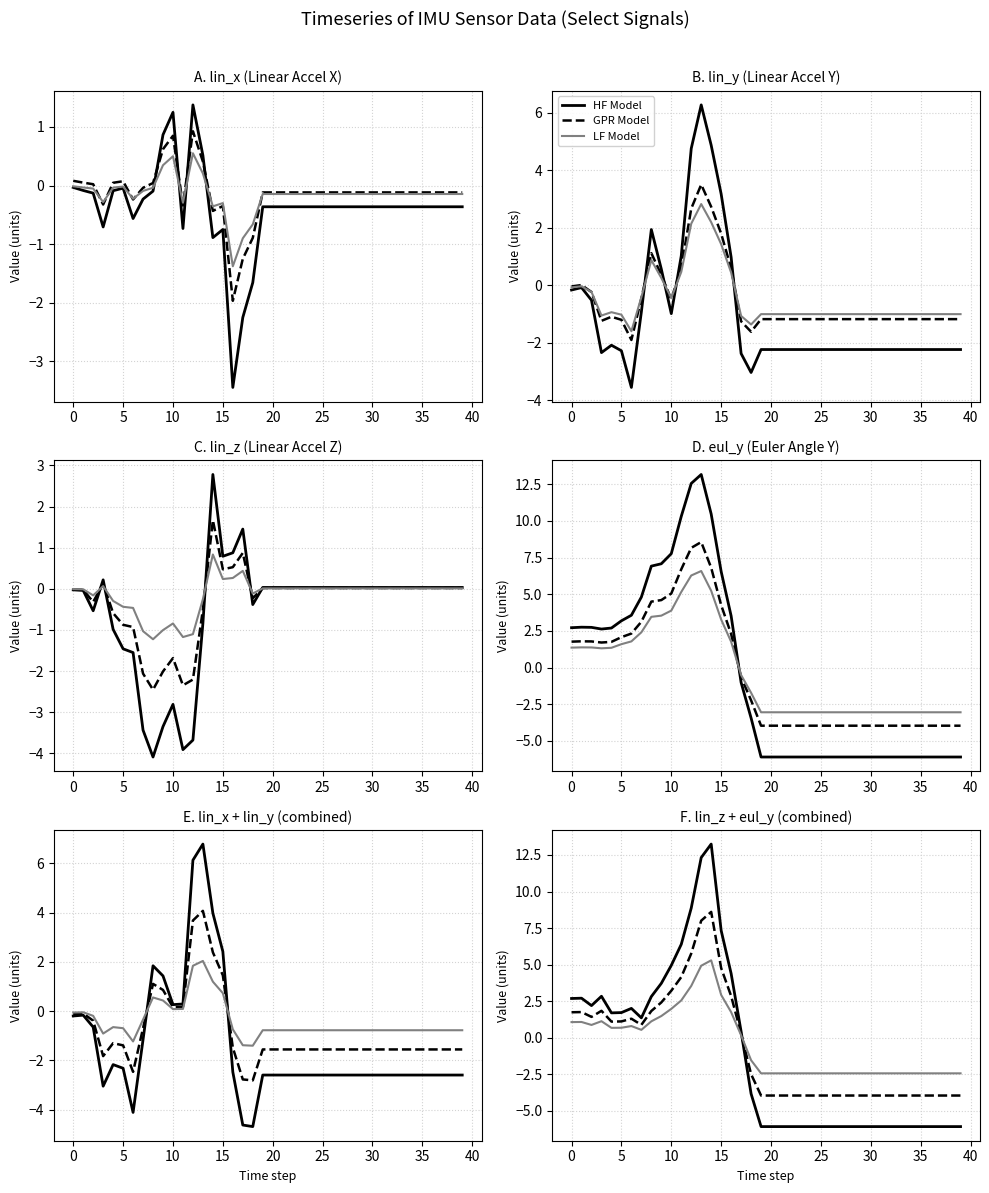

Is the value of GPR Model at 20 greater than the value of HF Model at 27?

Yes